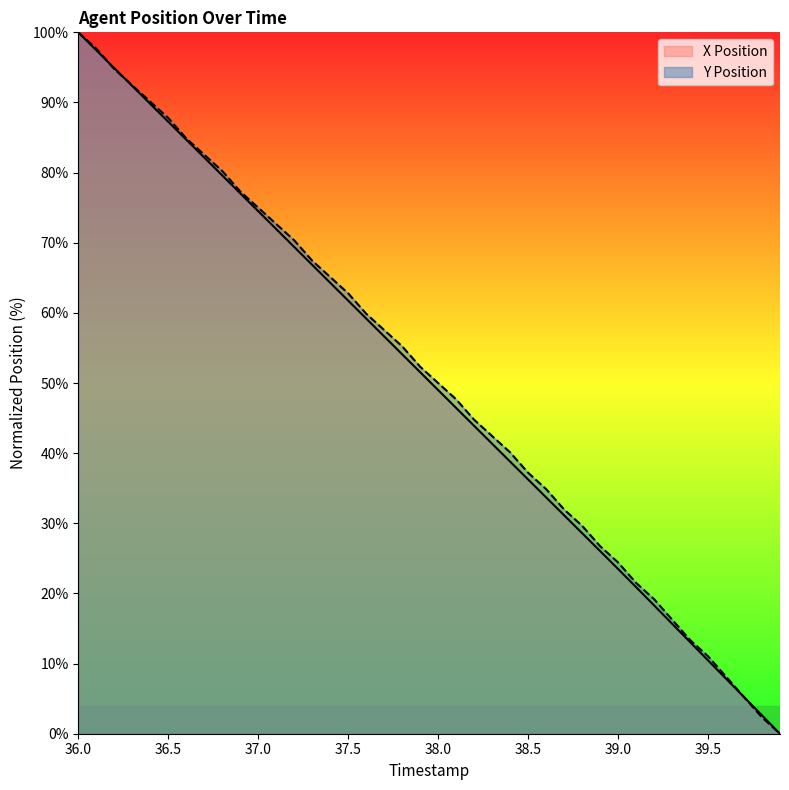

List the labels in order of X Position value, largest first.

36.0, 36.1, 36.2, 36.3, 36.4, 36.5, 36.6, 36.7, 36.8, 36.9, 37.0, 37.1, 37.2, 37.3, 37.4, 37.5, 37.6, 37.7, 37.8, 37.9, 38.0, 38.1, 38.2, 38.3, 38.4, 38.5, 38.6, 38.7, 38.8, 38.9, 39.0, 39.1, 39.2, 39.3, 39.4, 39.5, 39.6, 39.7, 39.8, 39.9